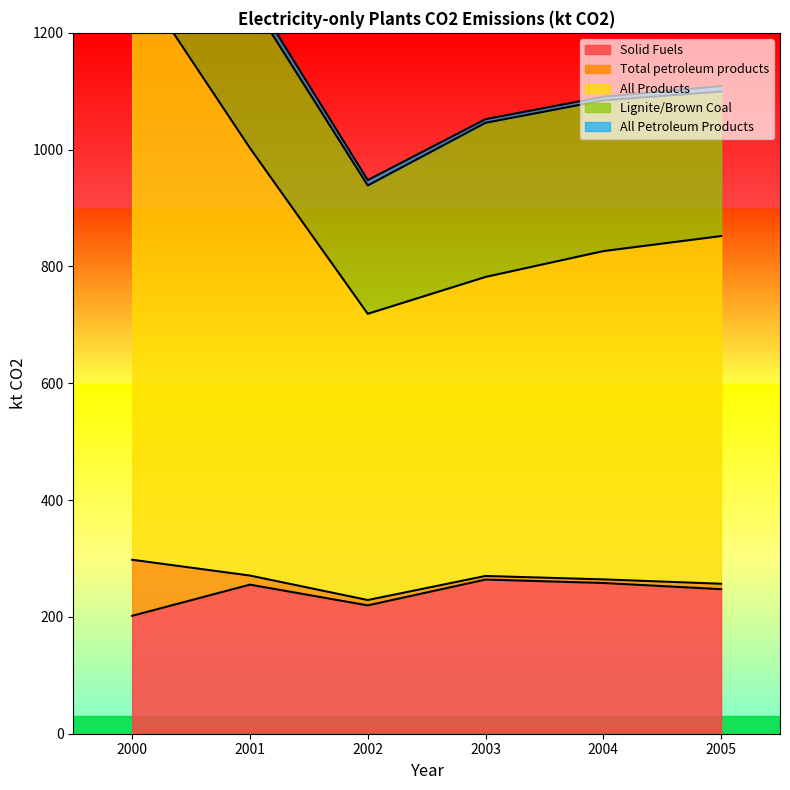

At 2005, list the series in order from smallest to largest.

Total petroleum products, All Petroleum Products, Solid Fuels, Lignite/Brown Coal, All Products